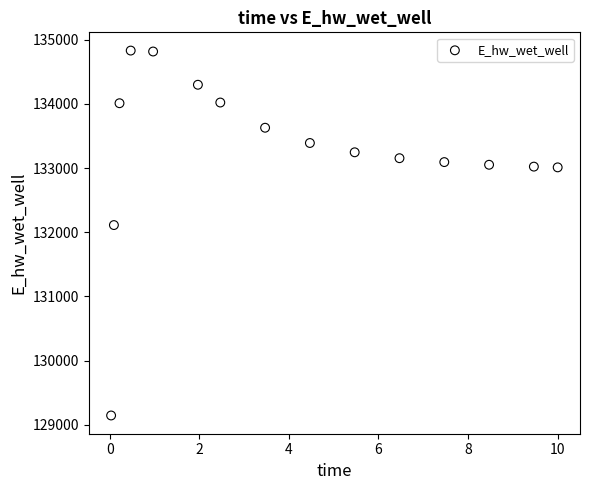

What is the range of Y values (max minus min)?

5685.0